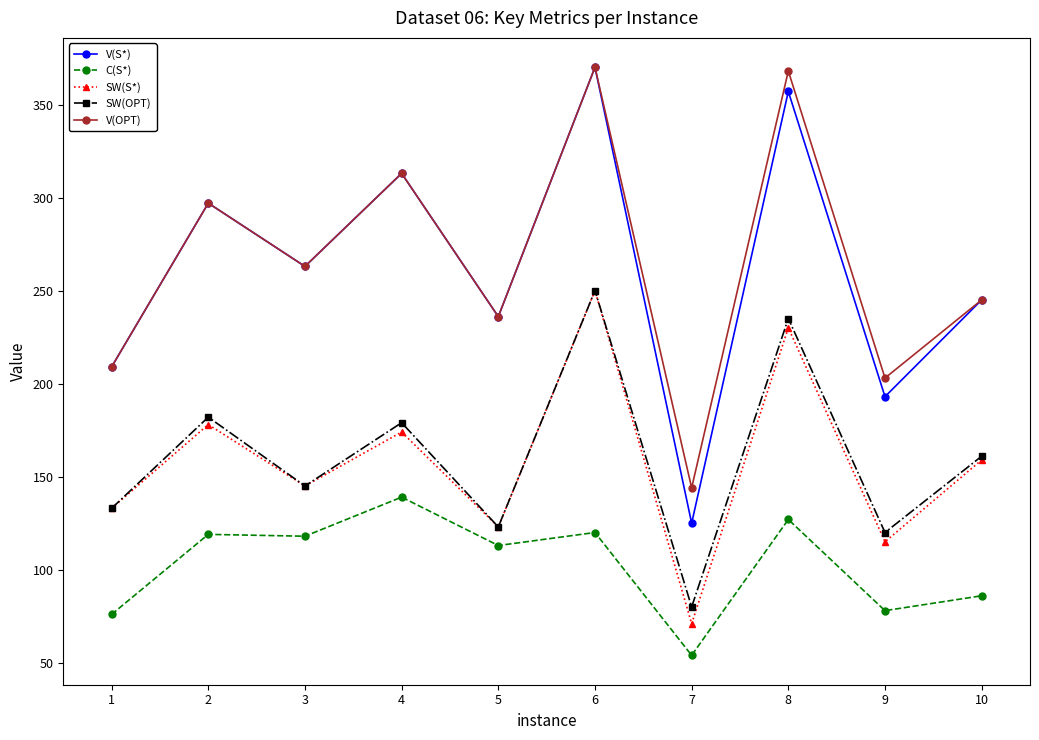

True or false: SW(OPT) and V(S*) intersect in this chart.

False